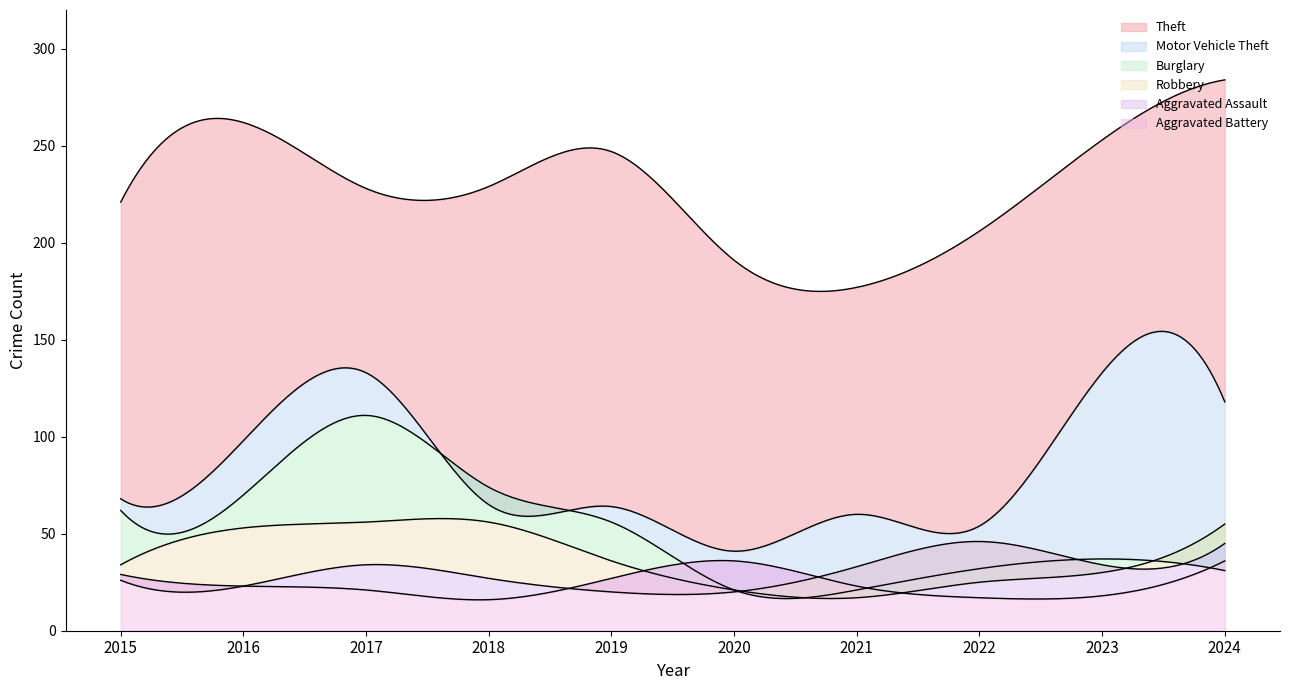

What value does the Motor Vehicle Theft series have at 2019, to the nearest 5?

65